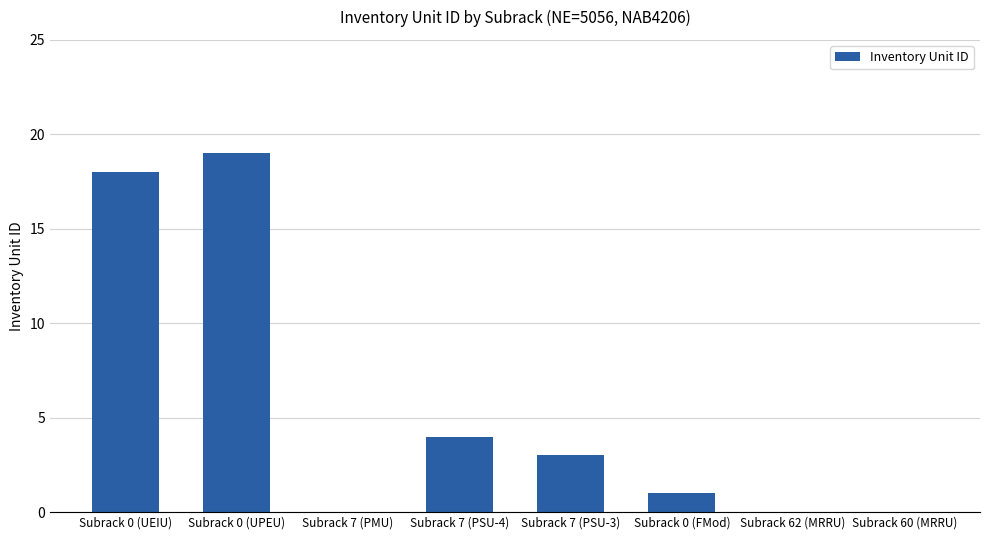

How many data points does each series have?

8